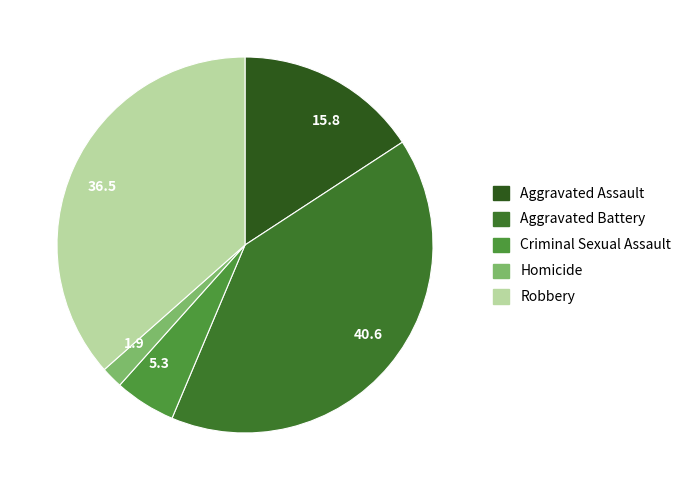

Does Homicide account for over 50% of the chart?

No